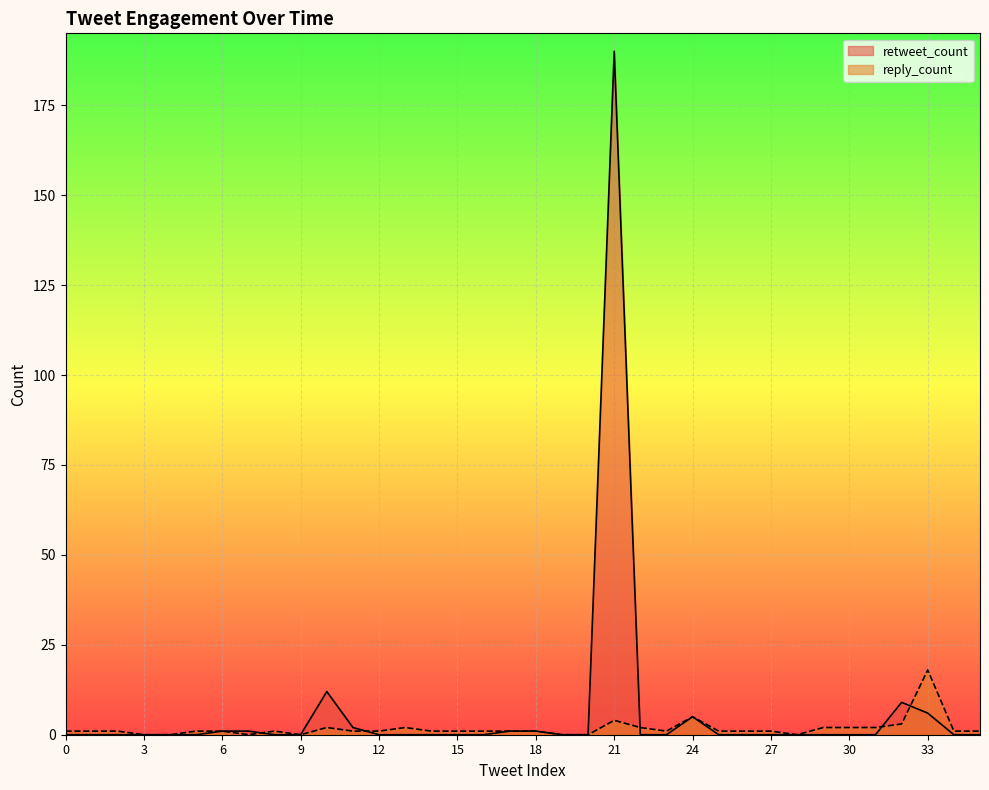

Which series has the widest spread of values?

retweet_count